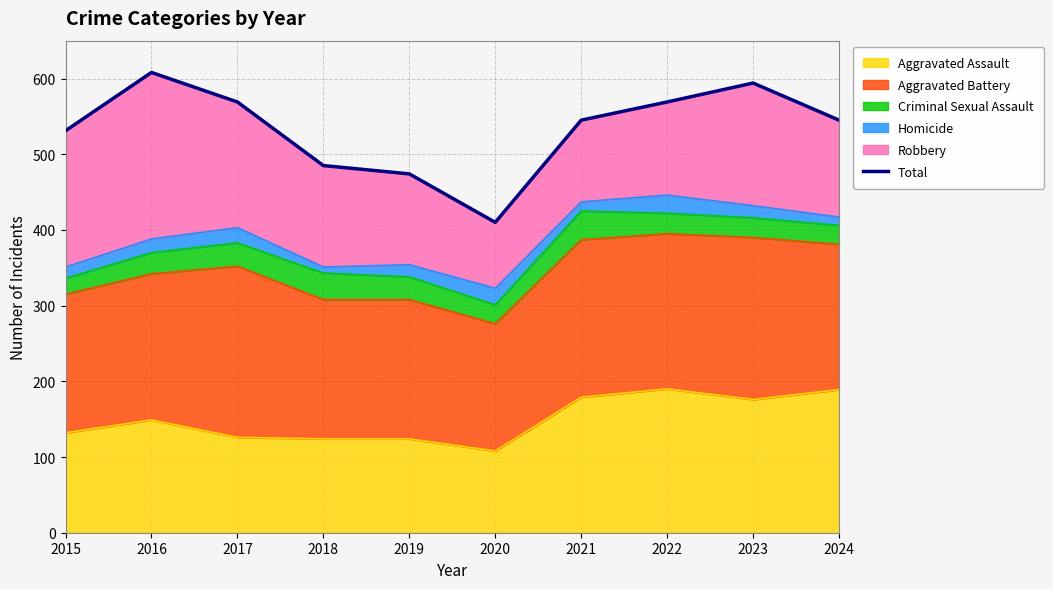

Where is the first local maximum?

2016